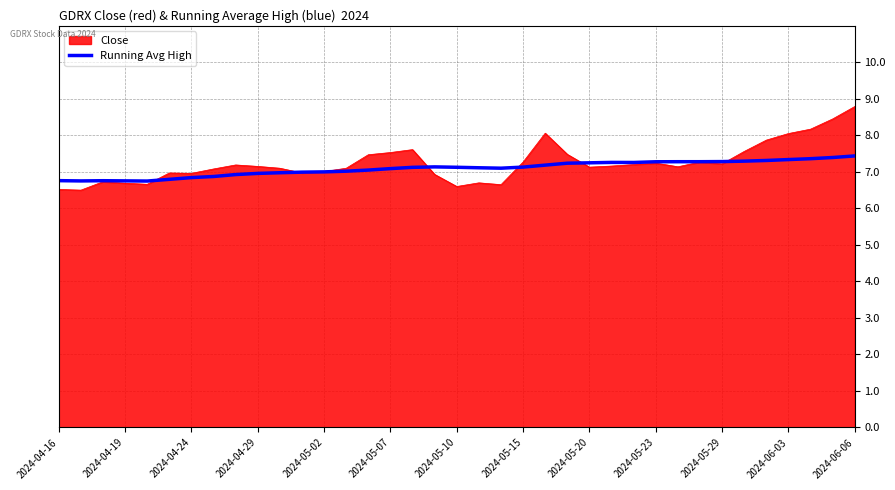

What is the smallest value displayed?

6.5